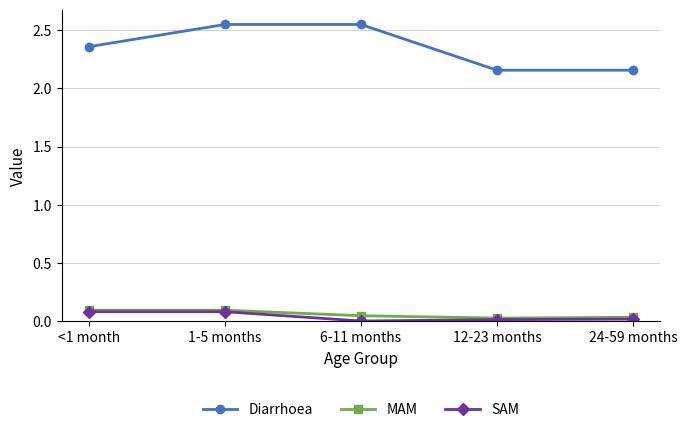

Which series has the largest range (max minus min)?

Diarrhoea